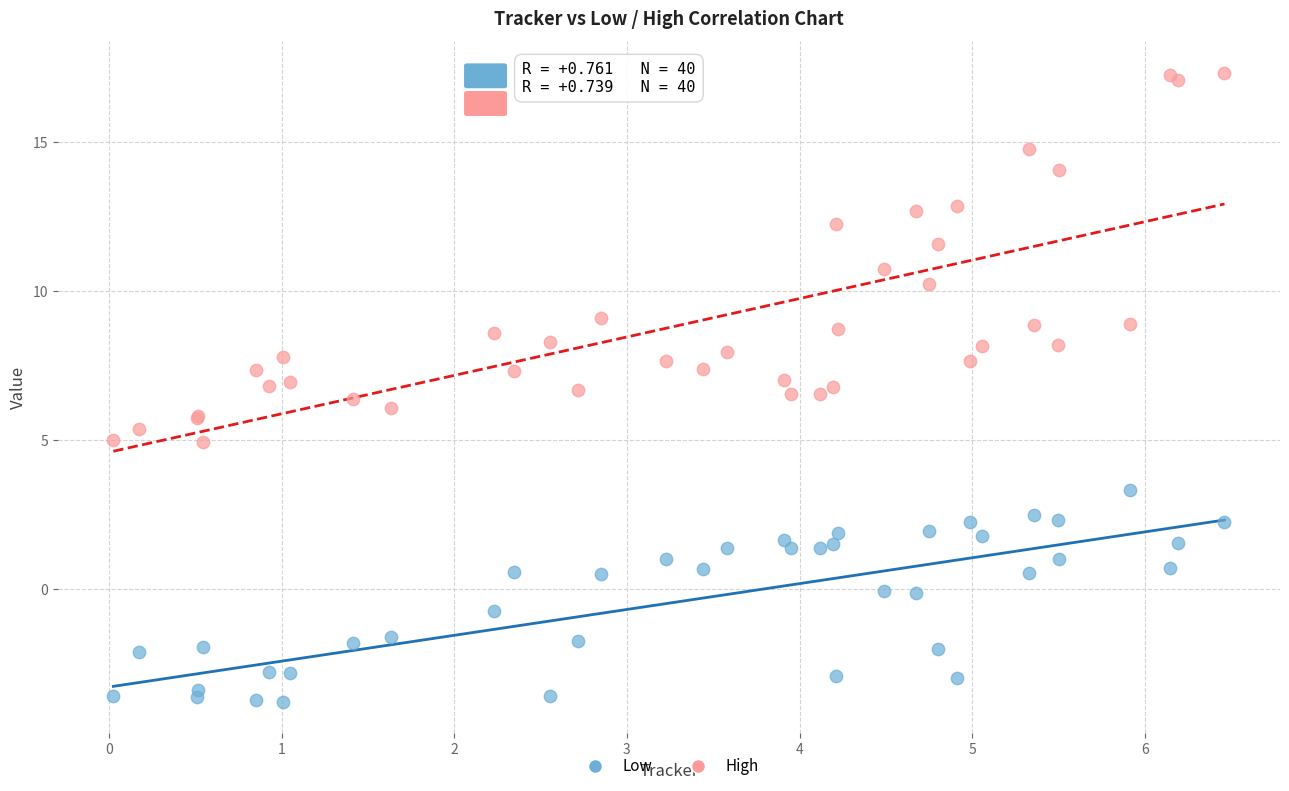

Which series has the widest spread of Y values?

High